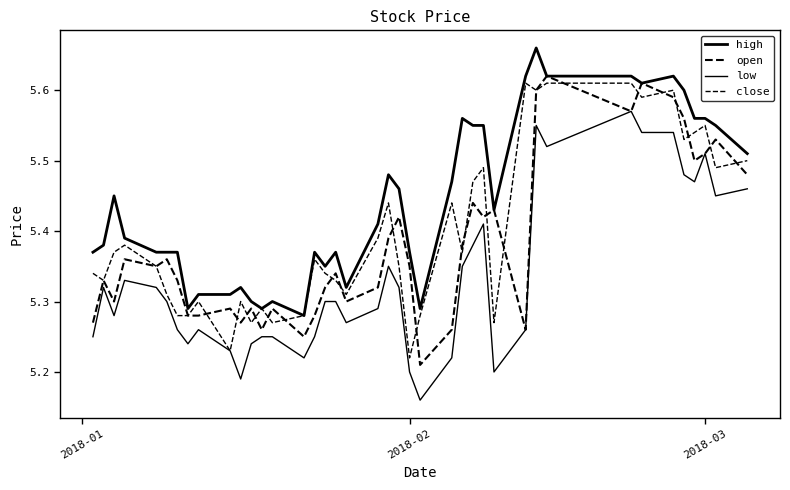

What is the label of the 18th point from the right?

2018-02